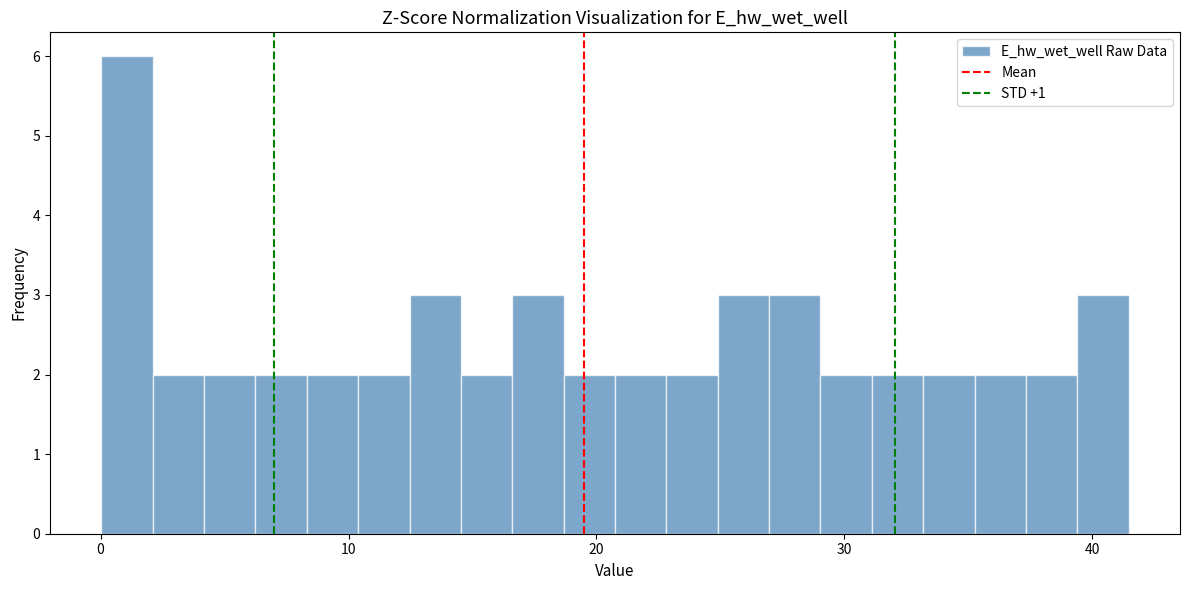

Read against the x-axis, roughly where is the centre of the tallest bar?

1